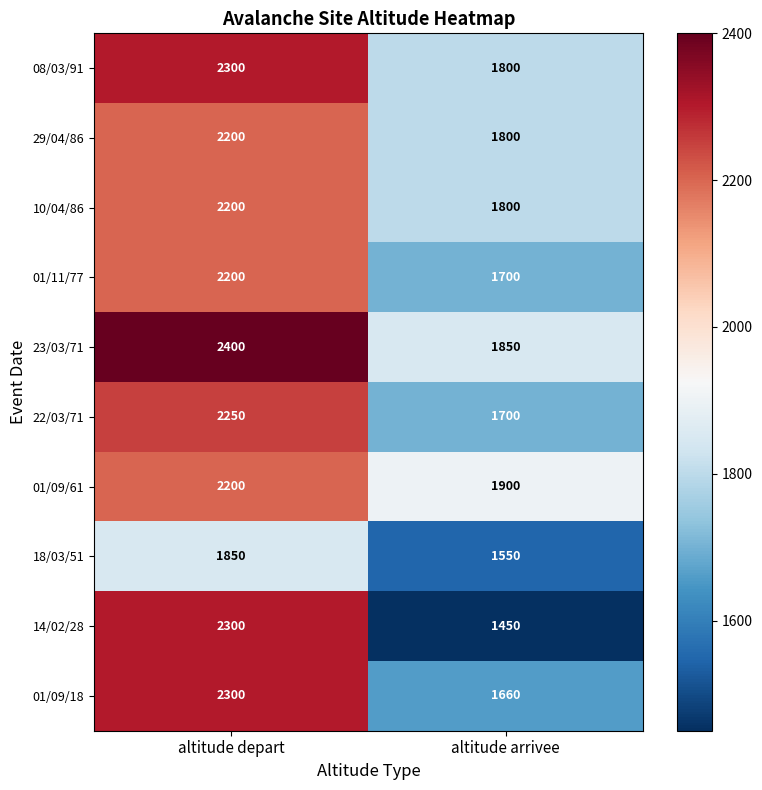

Rank the categories by 22/03/71 value from lowest to highest.

altitude arrivee, altitude depart